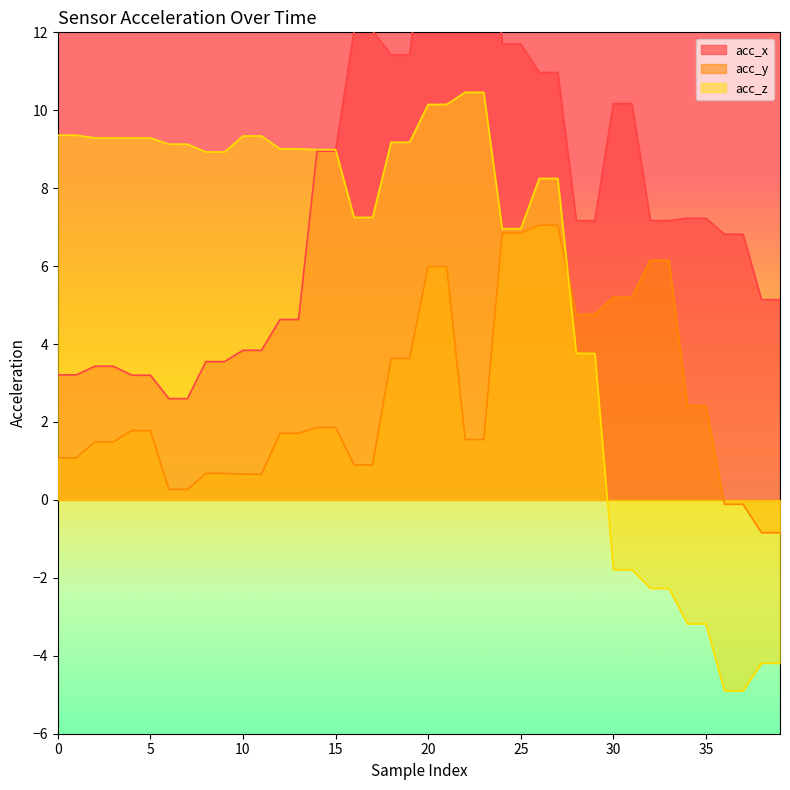

True or false: acc_x and acc_y cross at least once.

False